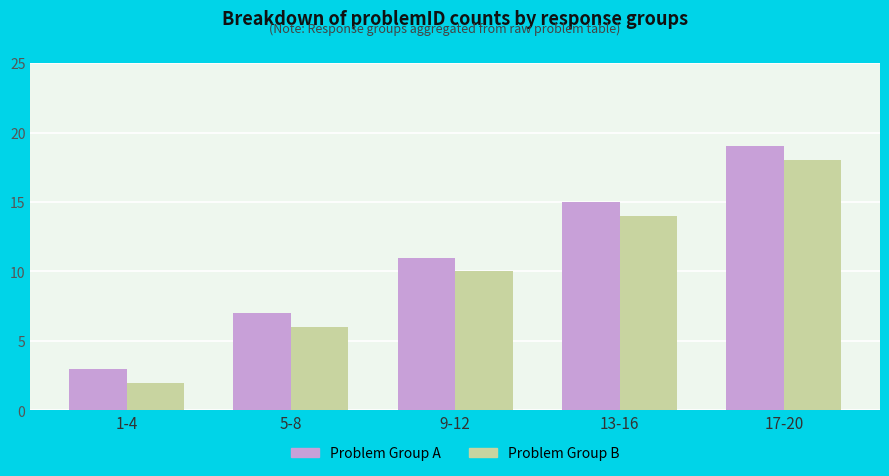

Count the Problem Group A values in the range 7 to 15.

3